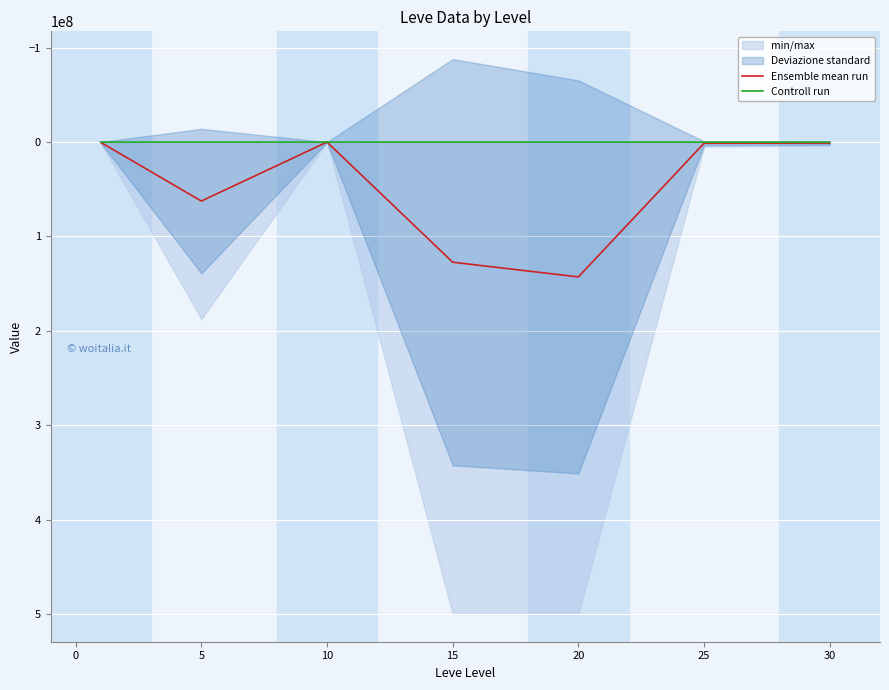

True or false: Ensemble mean run and Controll run intersect in this chart.

False